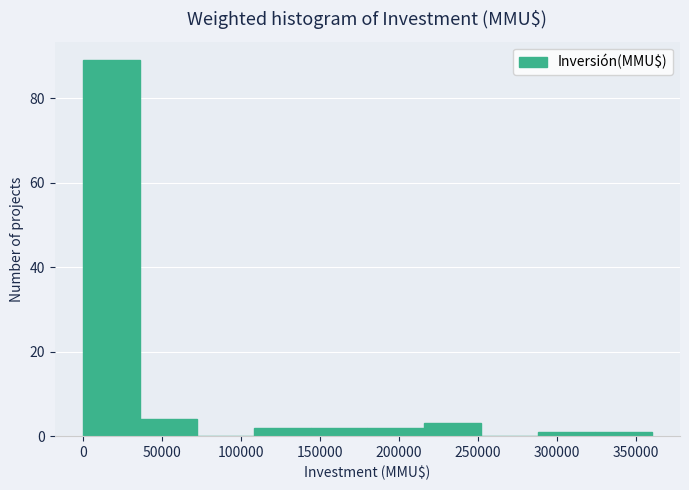

How tall is the bar that spans 180000 to 216000 on the x-axis? Neither the bar edges nor the heights are printed on the chart, so give them approximately, as read against the axes.

2